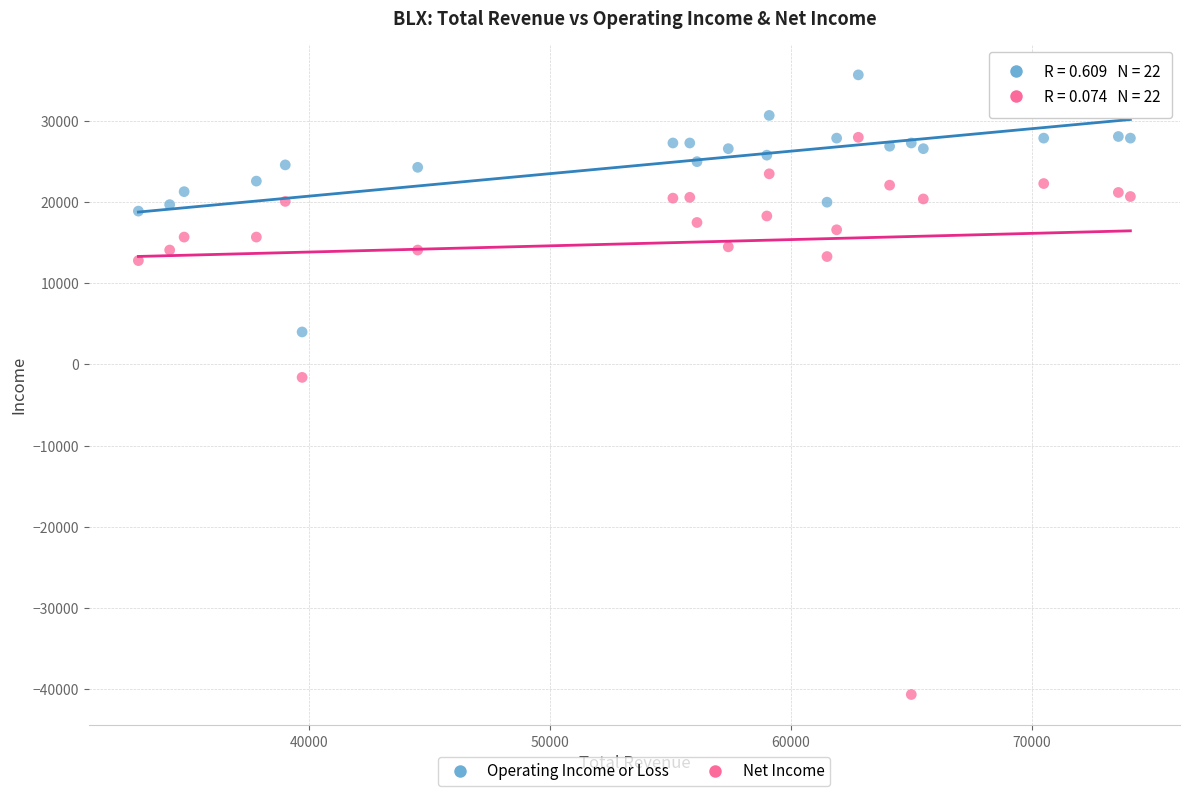

What is the X range (max minus min) for the scatter plot?

41200